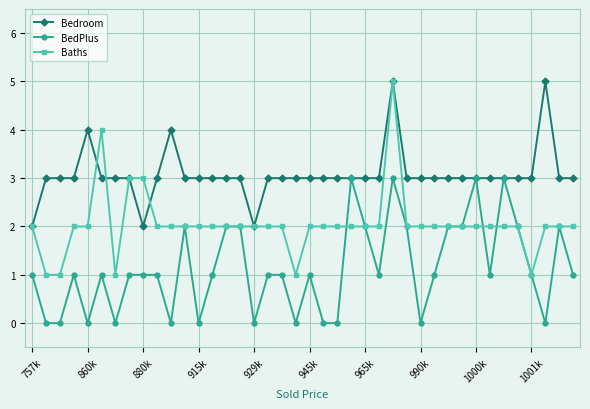

What are all the series names shown in the legend?

Bedroom, BedPlus, Baths